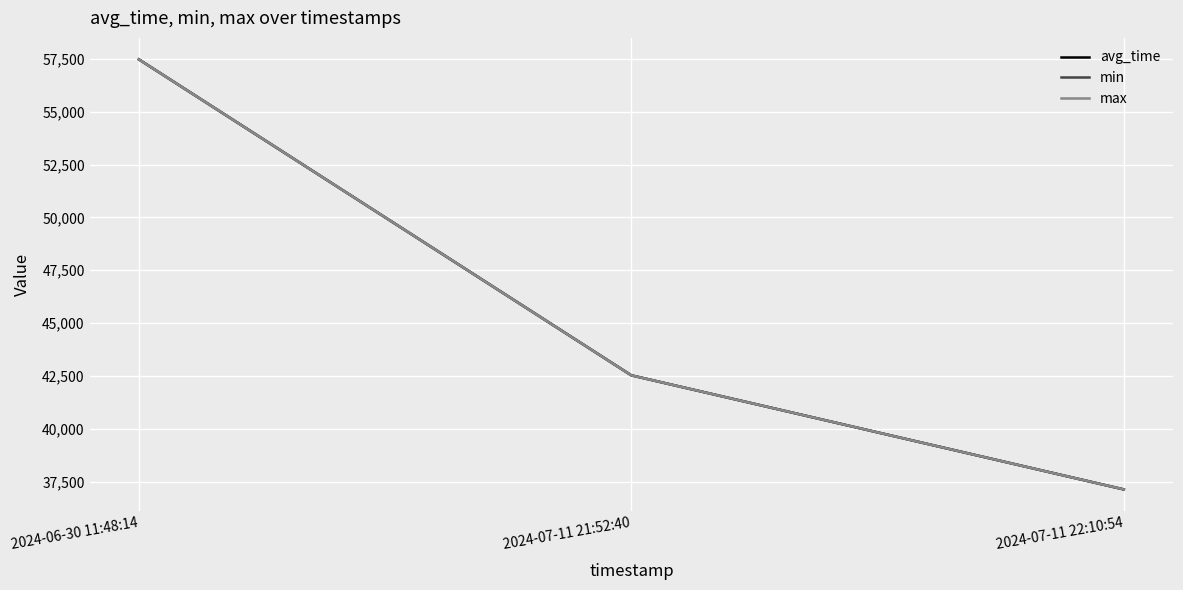

What is the label of the 1st point from the left?

2024-06-30 11:48:14